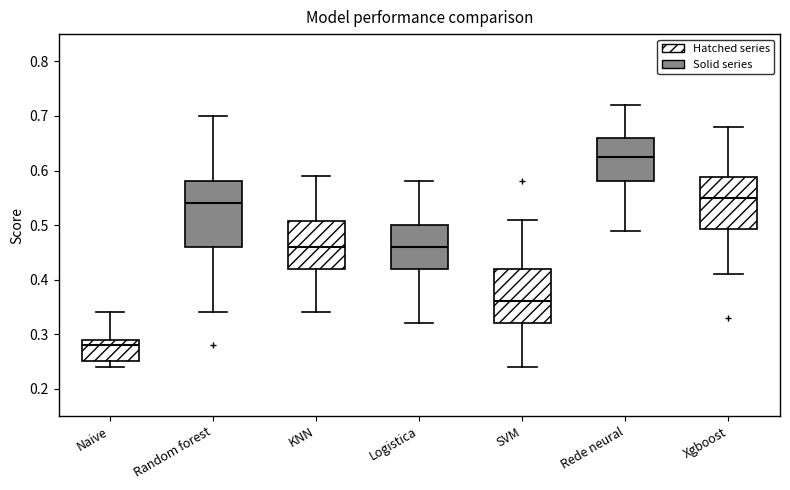

Which box is the tallest, from its lower edge to its upper edge?

Random forest